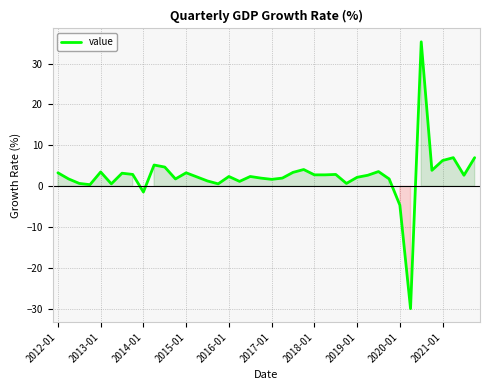

How many negative values are there?

3